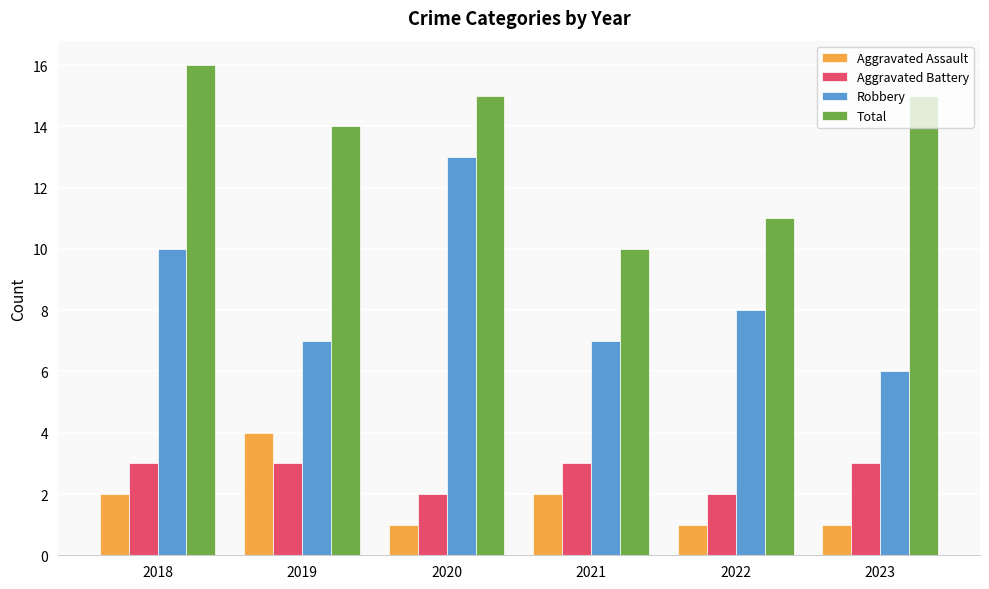

What are all the series names shown in the legend?

Aggravated Assault, Aggravated Battery, Robbery, Total